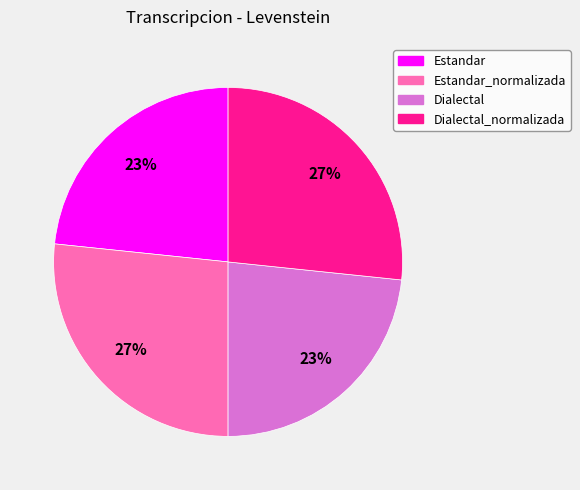

To the nearest percent, what is the average slice percentage?

25%